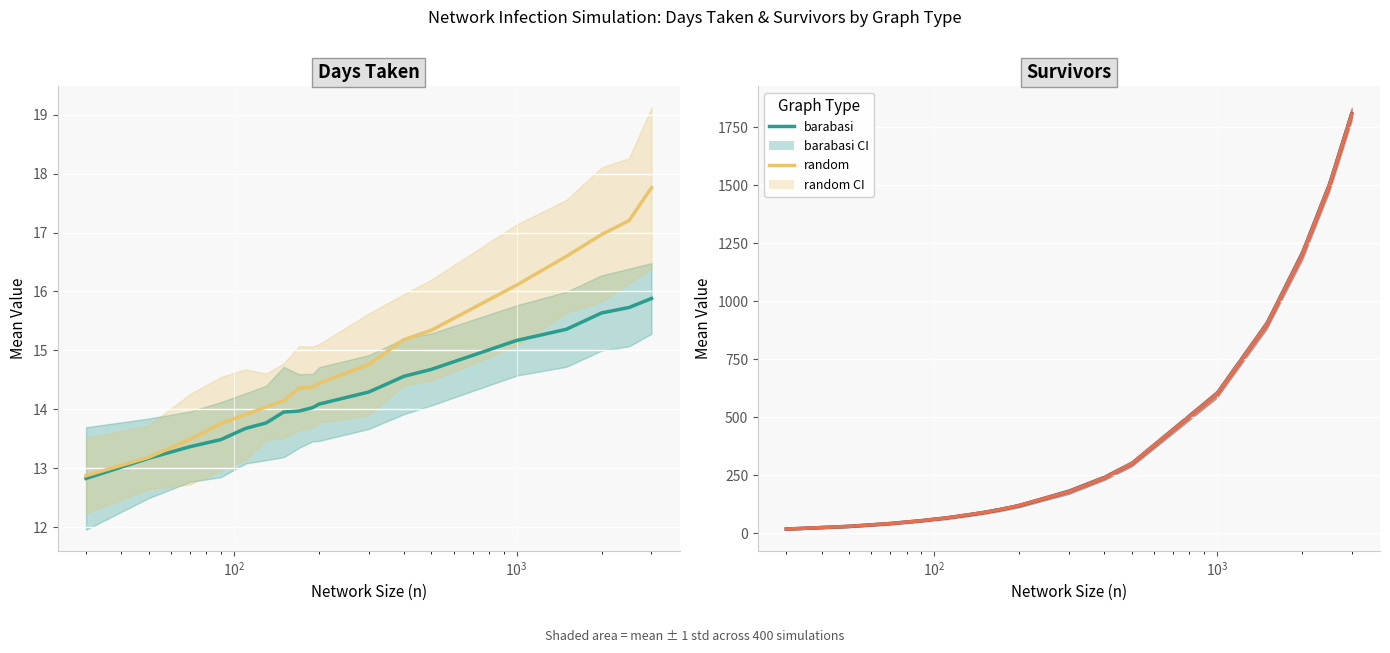

Is the value of barabasi at 14 greater than the value of random at 9?

Yes